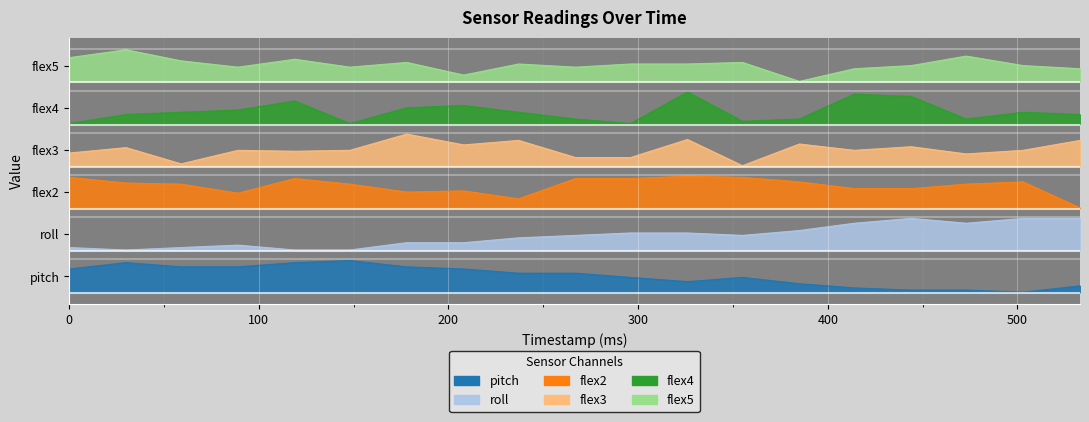

Which has a higher value, 208 or 0?

208